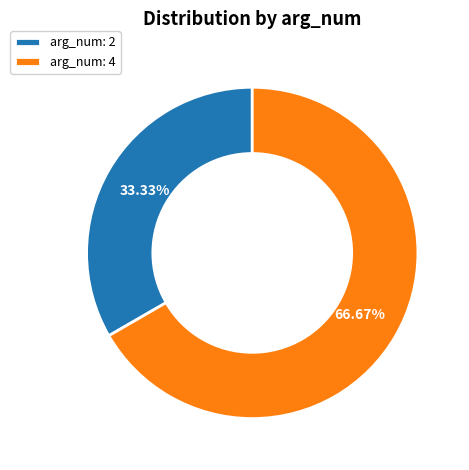

To the nearest percent, what percentage of the pie is arg_num: 2?

33%